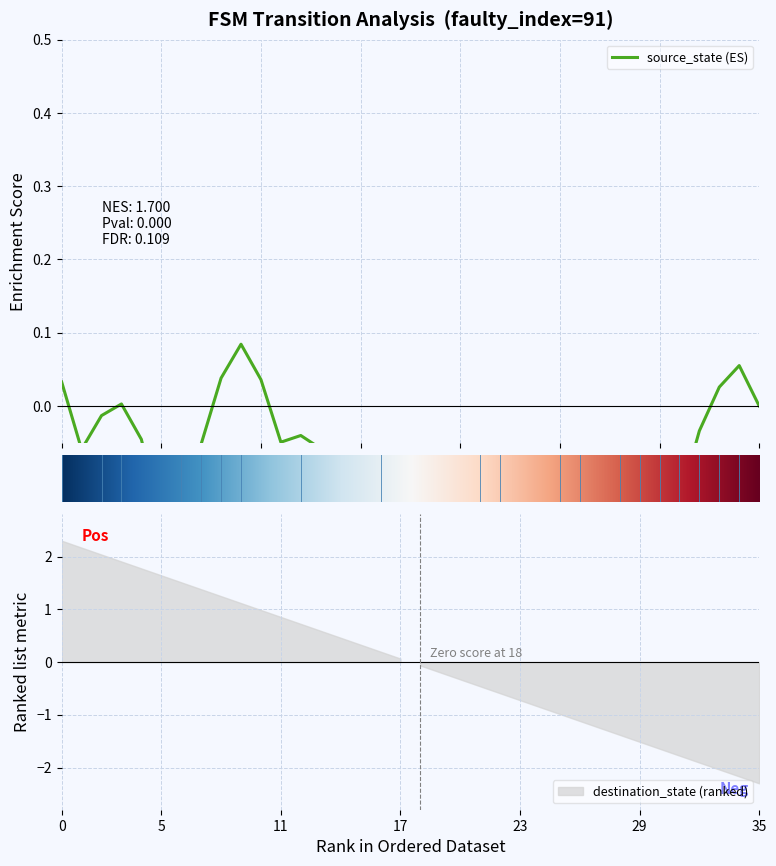

Is it true that the value at 0 is 2.3?

True